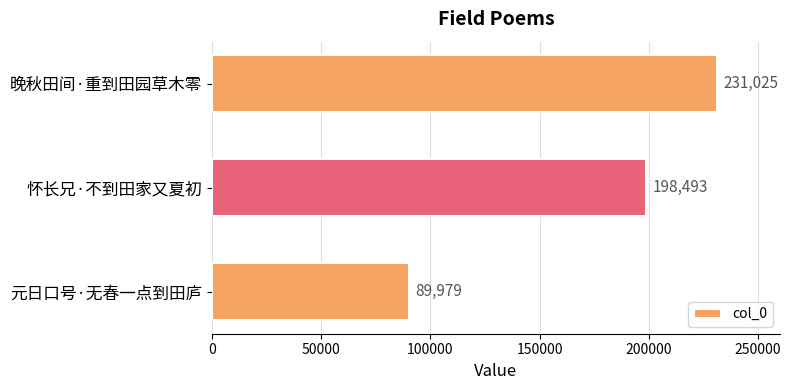

The chart shows a value of 331775 at 晚秋田间·重到田园草木零. True or false?

False